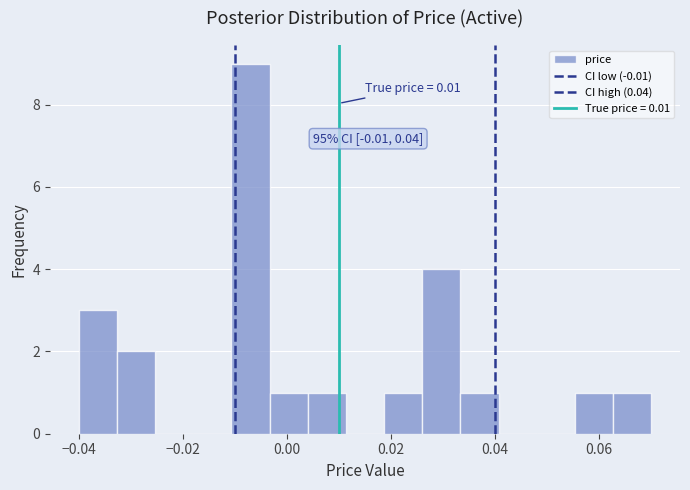

Around what value on the x-axis is the tallest bar? Give the approximate position of its centre, as read against the axis.

-0.006